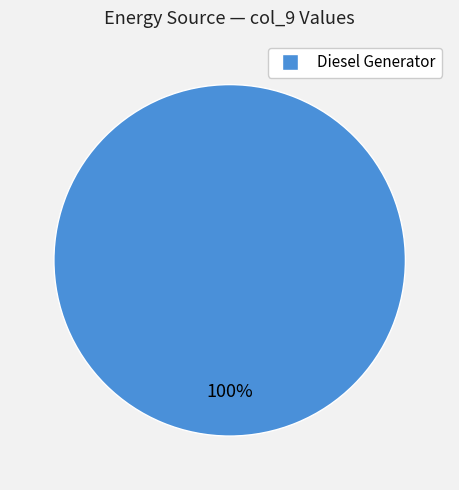

Is there any slice that represents more than half of the pie?

Yes